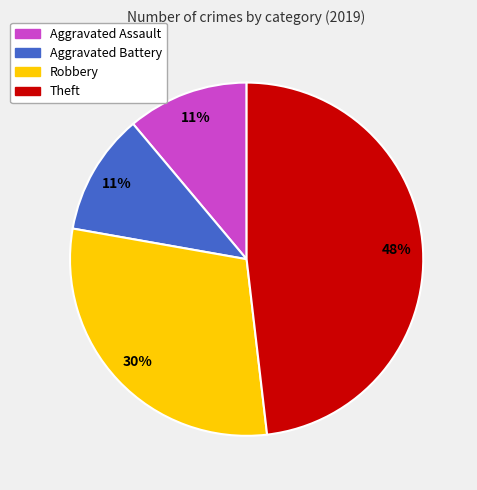

Approximately how many times larger is the value at Aggravated Battery compared to Robbery?

0.4